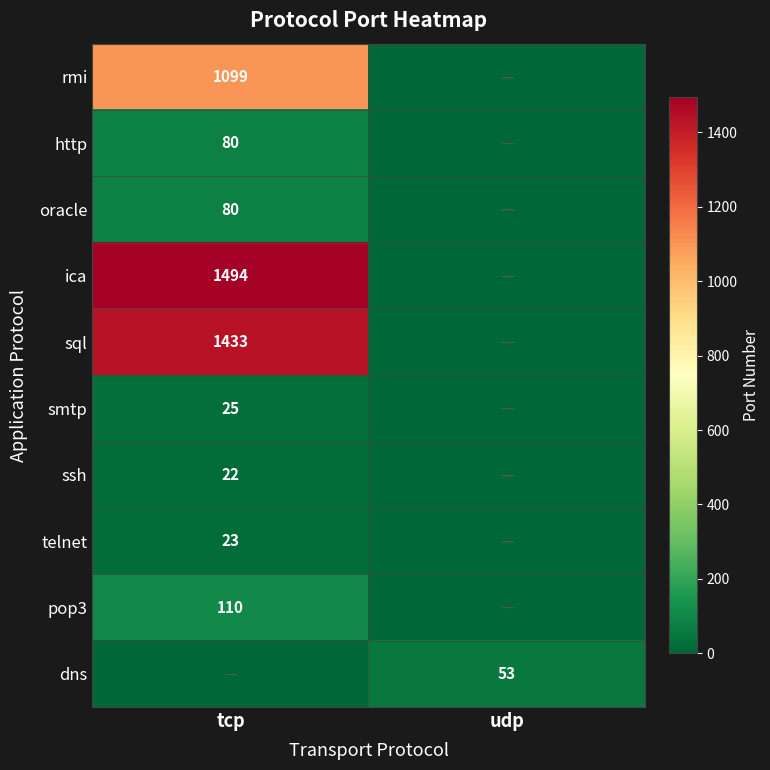

The dns series shows 53 at udp. True or false?

True